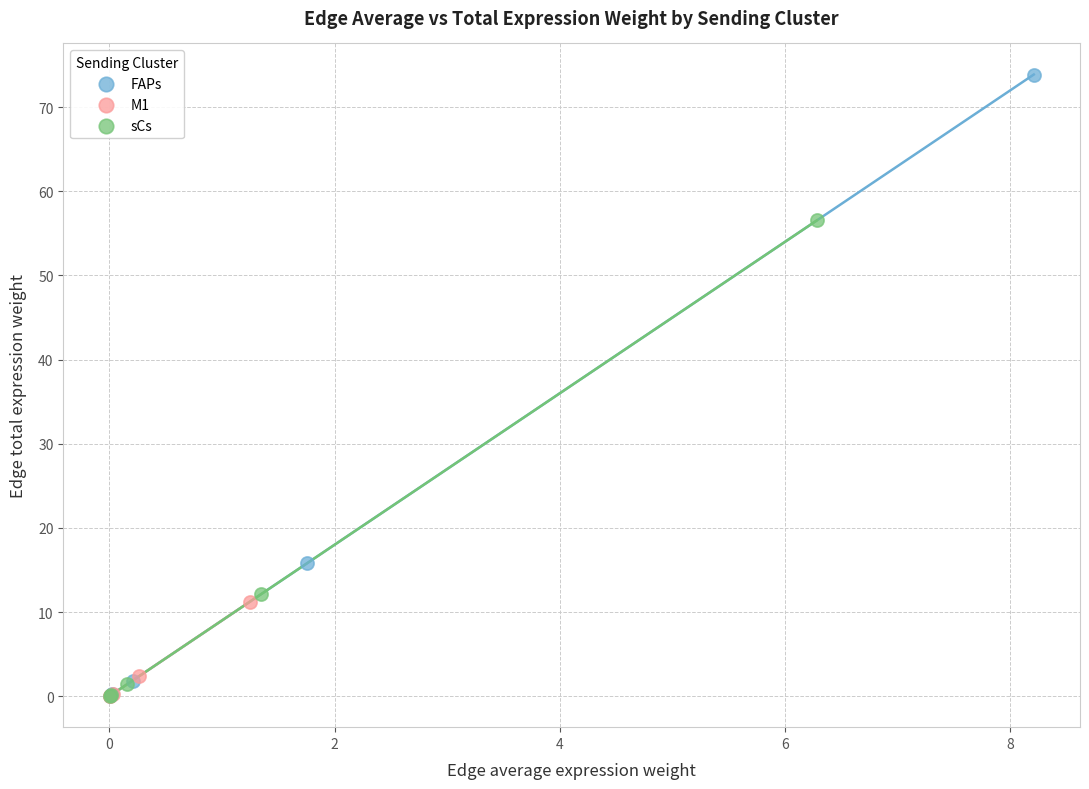

Which series contains the highest Y value?

FAPs